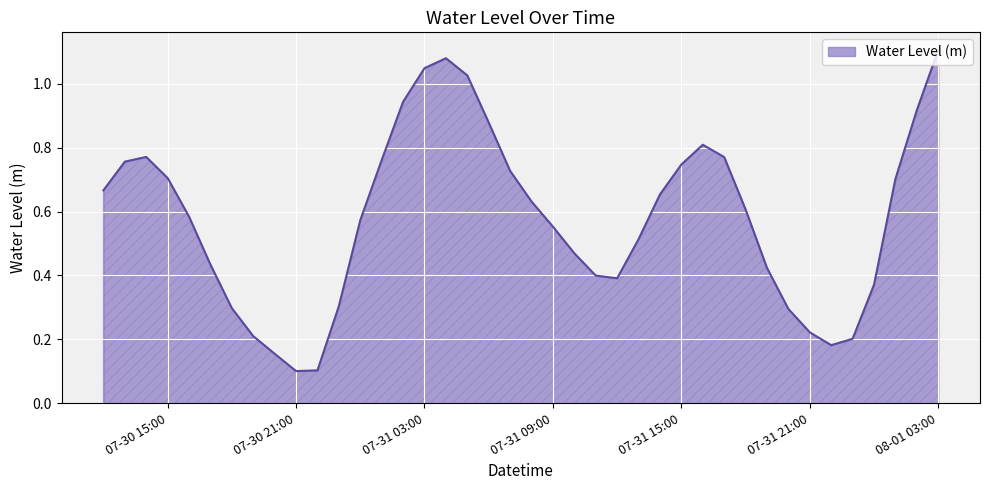

How many categories are shown in the chart?

40